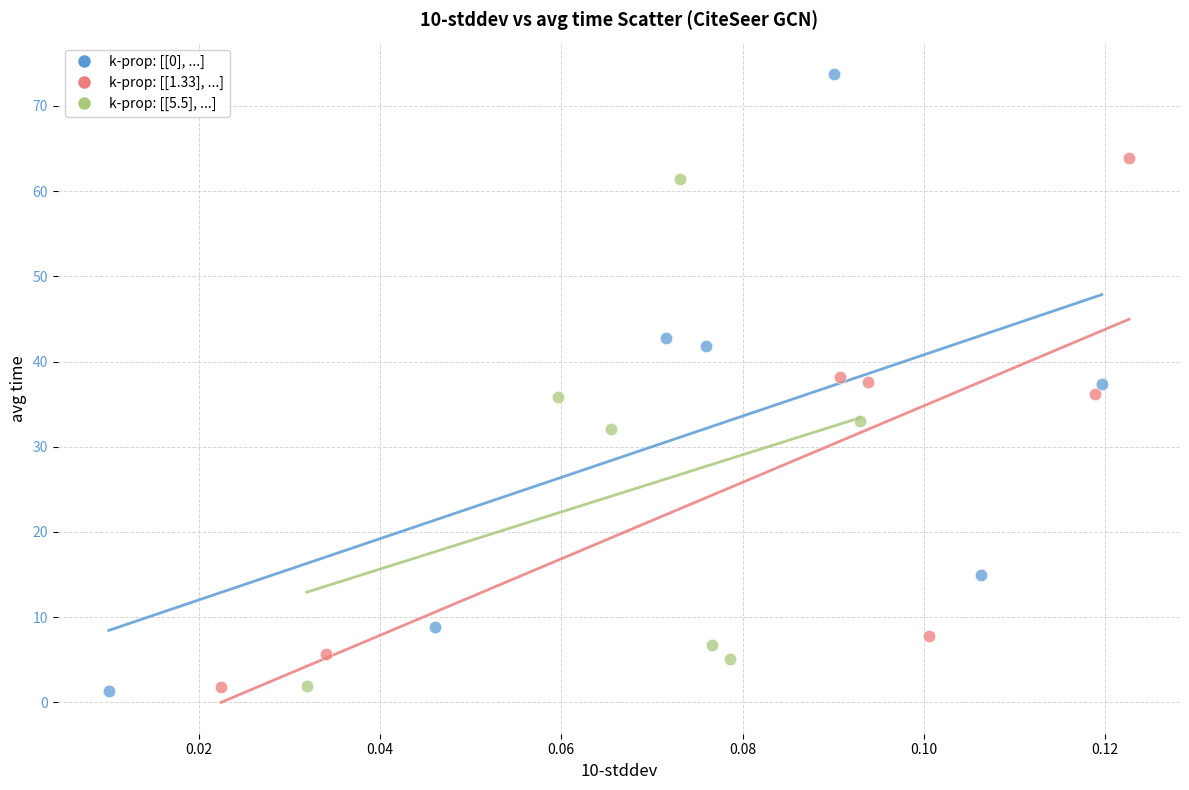

Which series has the largest Y range (max minus min)?

k-prop: [[0], ...]